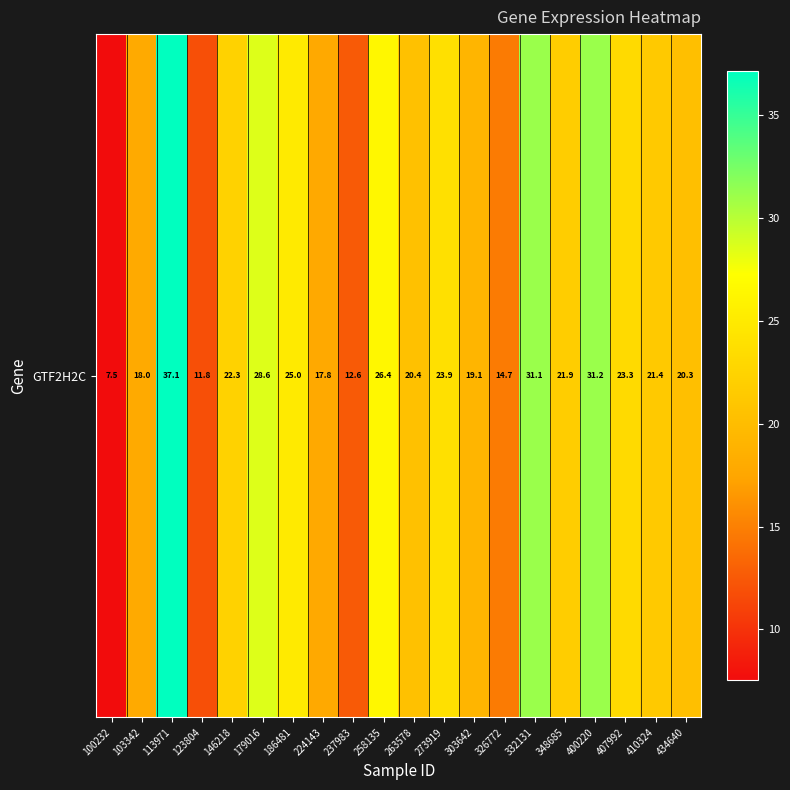

List the labels in order of value, largest first.

113971, 400220, 332131, 179016, 258135, 186481, 273919, 407992, 146218, 348685, 410324, 263578, 434640, 303642, 103342, 224143, 326772, 237983, 123804, 100232